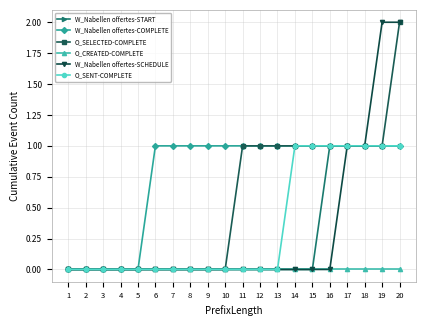

What is the maximum value shown in the chart?

2